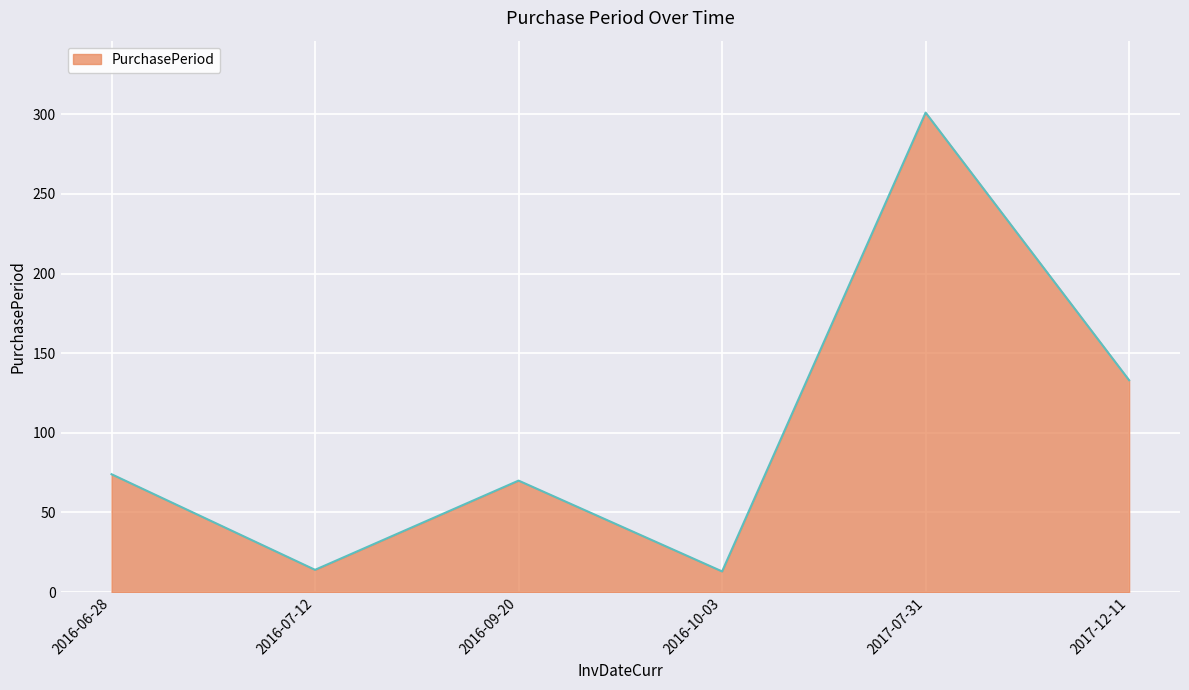

Does the chart have visible grid lines?

Yes